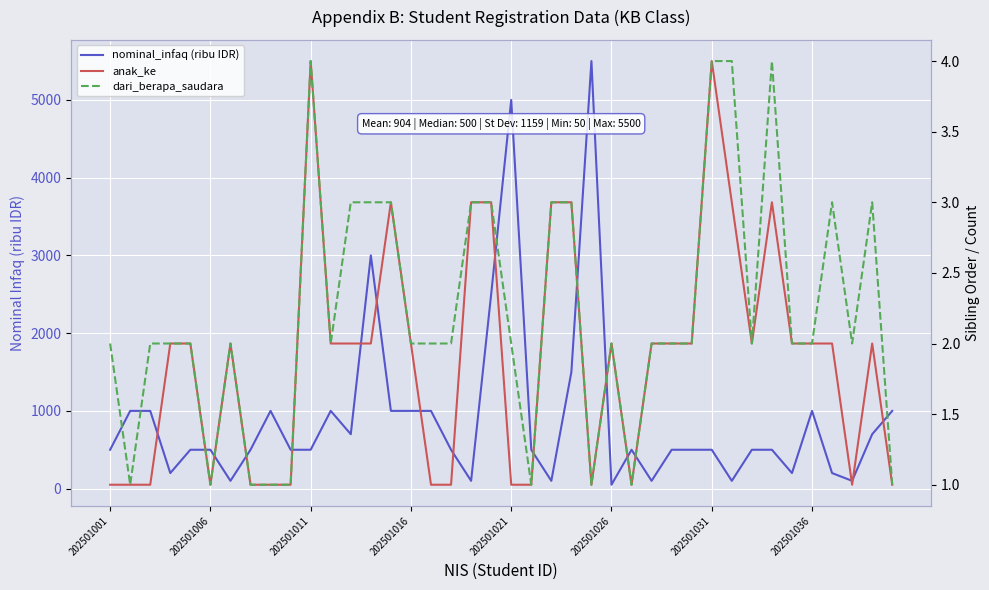

In nominal_infaq (ribu IDR), how many points are higher than both neighbors (excluding endpoints)?

7